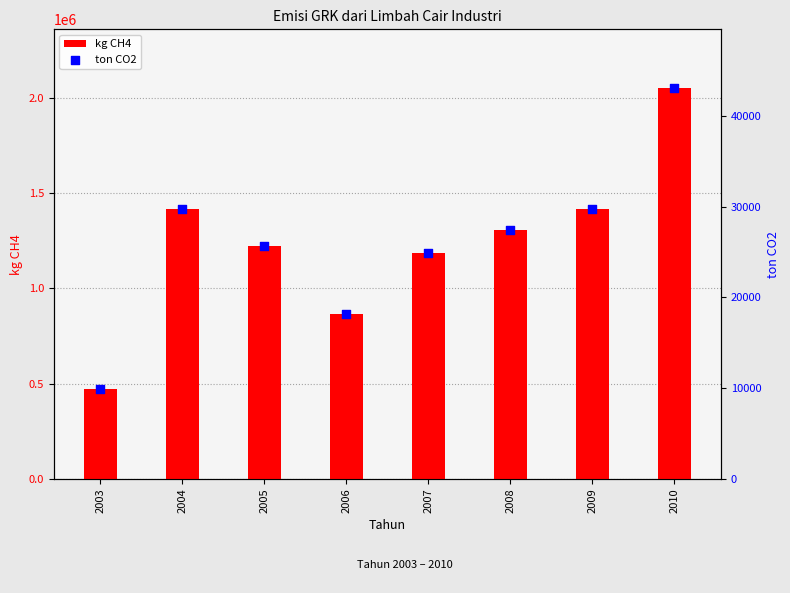

Which series has the largest total across all categories?

kg CH4